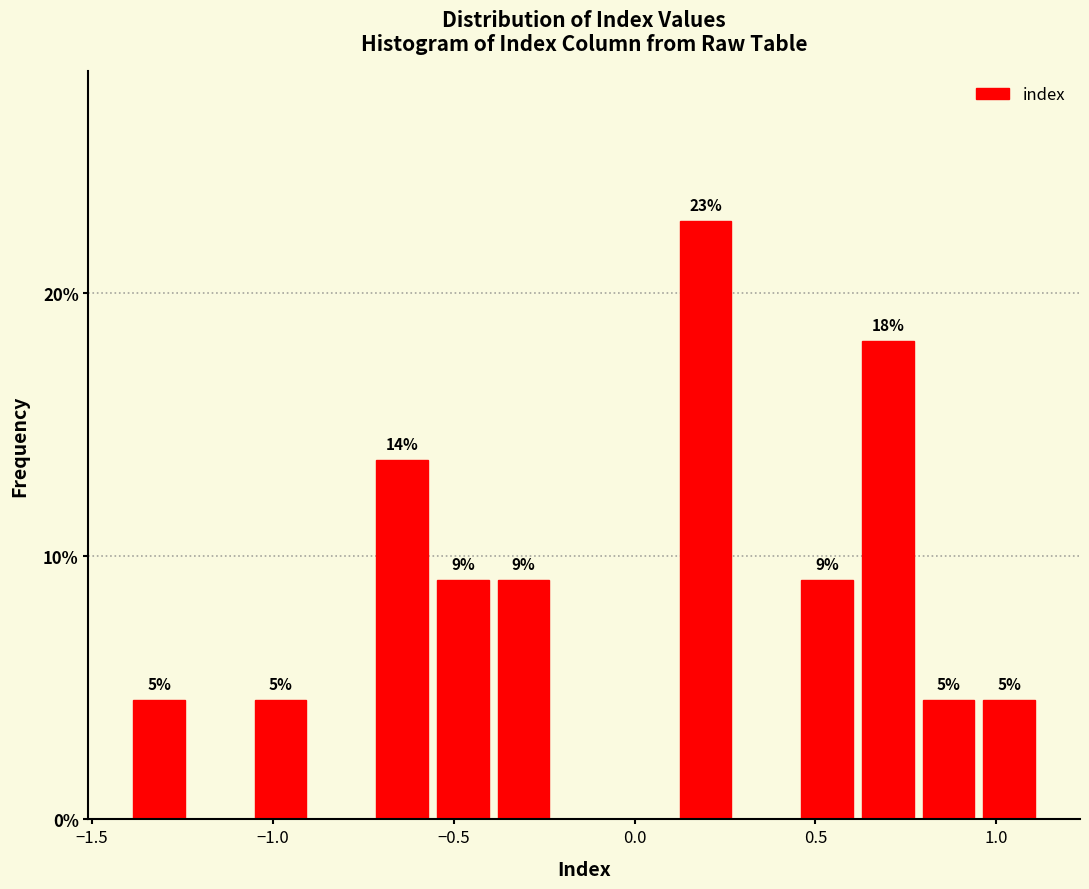

Read against the x-axis, roughly where is the centre of the tallest bar?

0.20